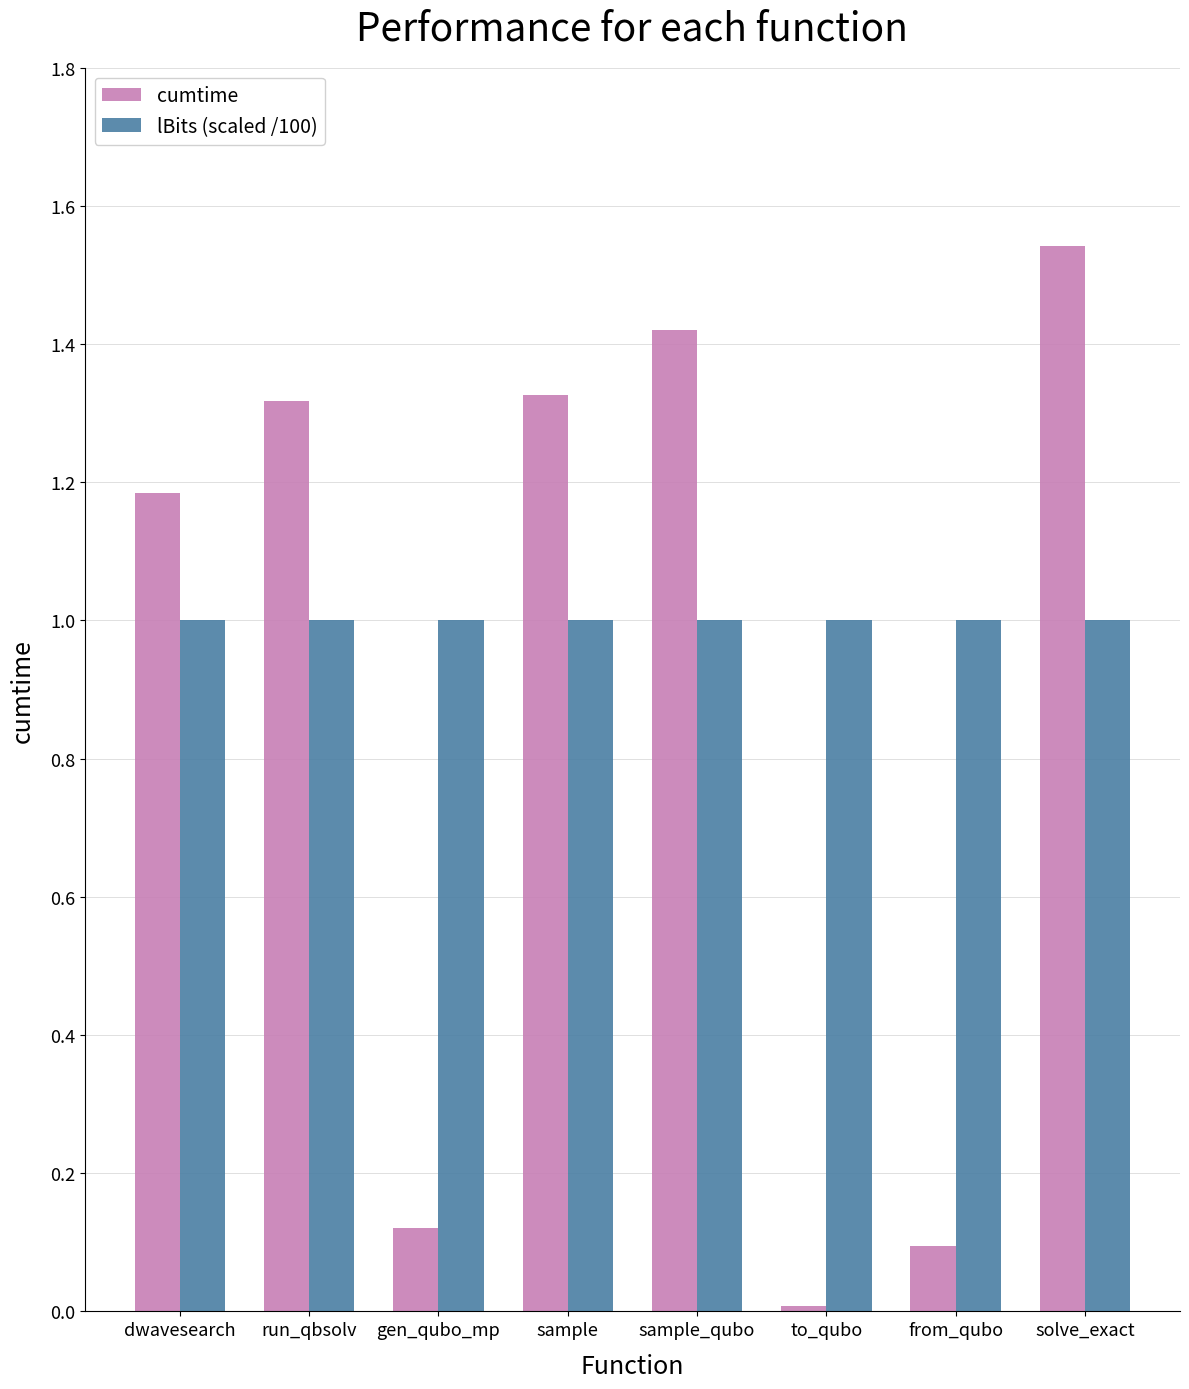

At to_qubo, list the series in order from smallest to largest.

cumtime, lBits (scaled /100)